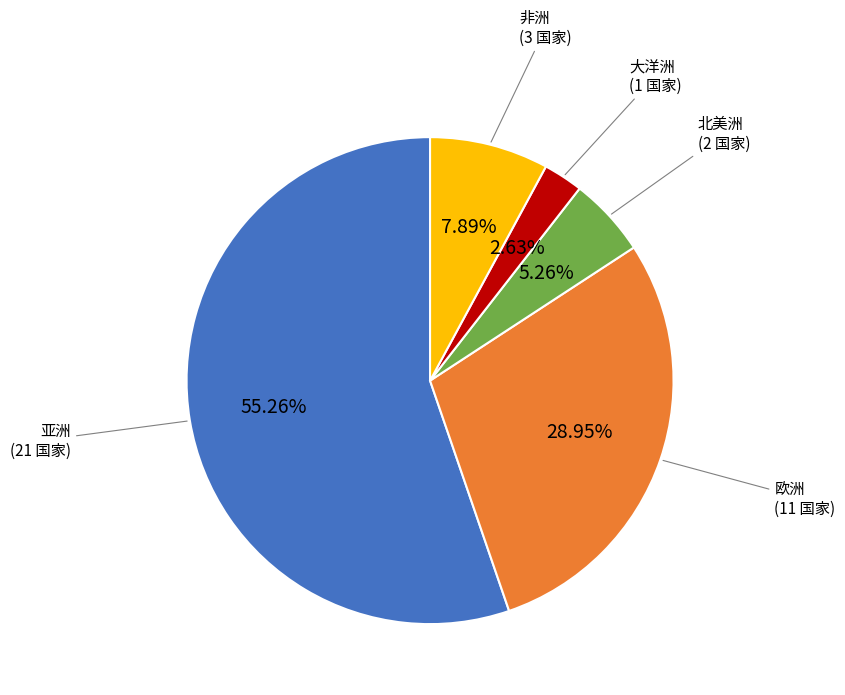

Does any single category account for the majority?

Yes